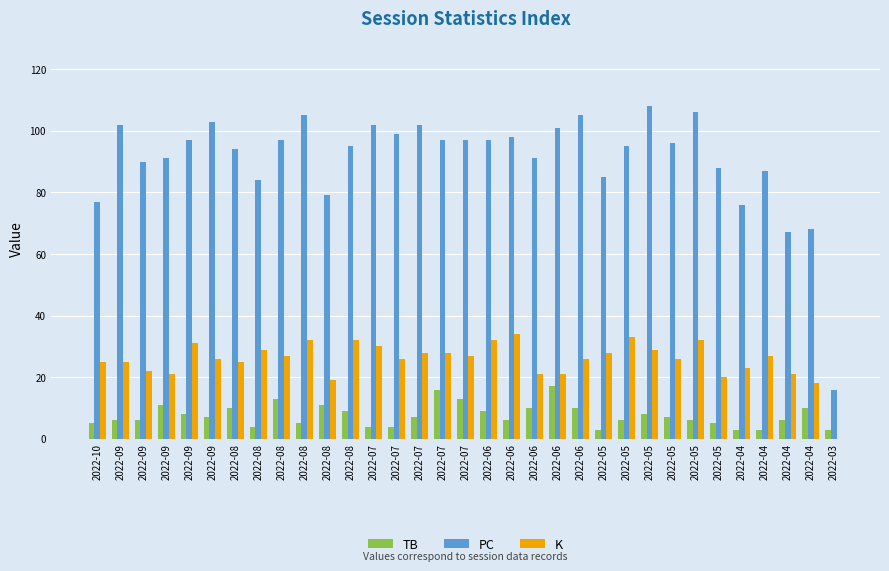

What are all the series names shown in the legend?

TB, PC, K